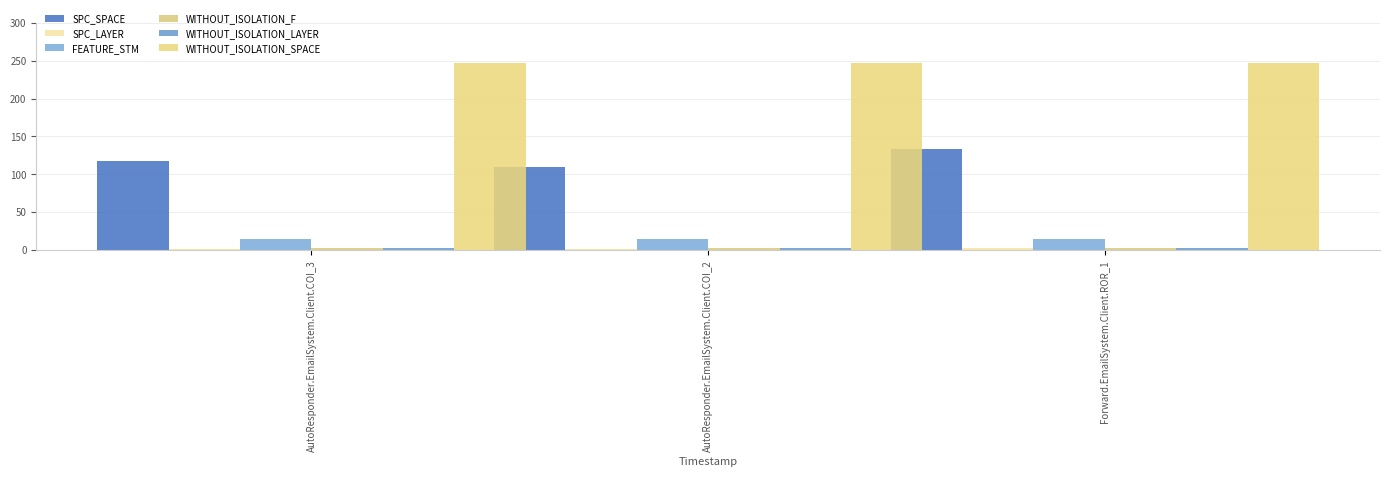

What is the difference between the maximum and second lowest values in the SPC_LAYER series?

1